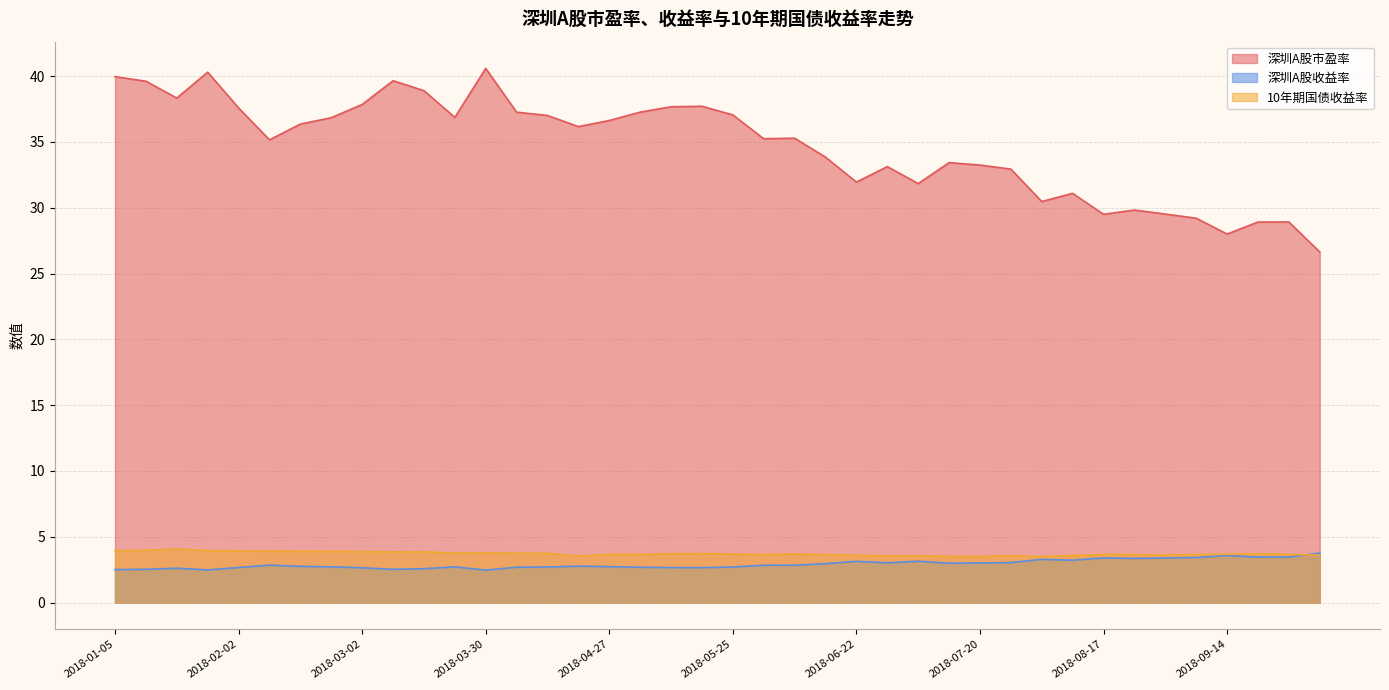

At how many categories does at least one series exceed 3?

40